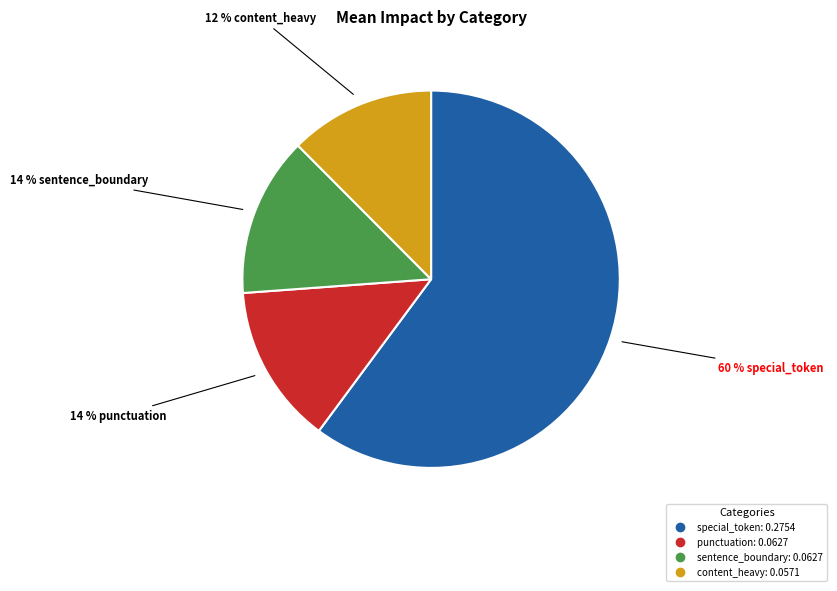

What is the largest slice in the pie chart?

special_token